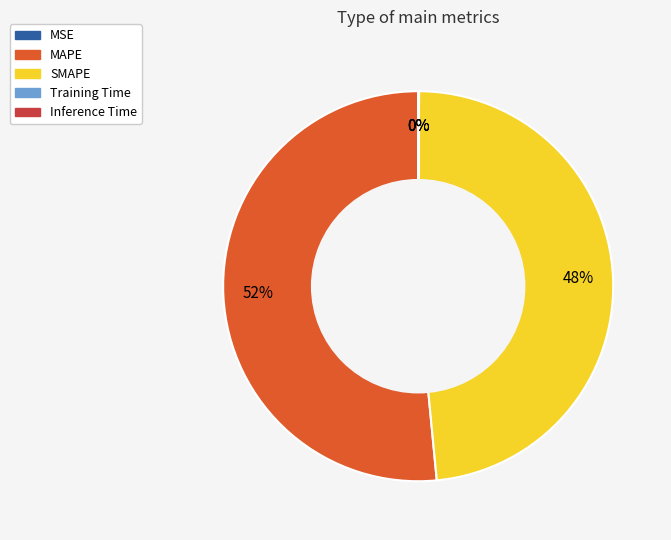

True or false: MAPE accounts for 52% of the total.

True